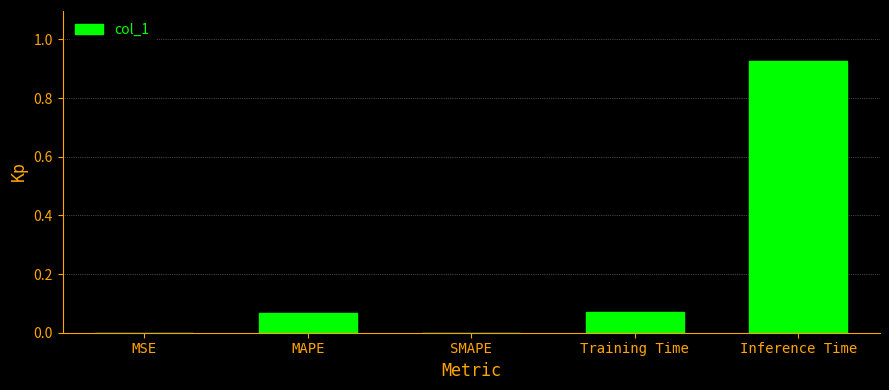

True or false: the data shows 0.5 at SMAPE.

False